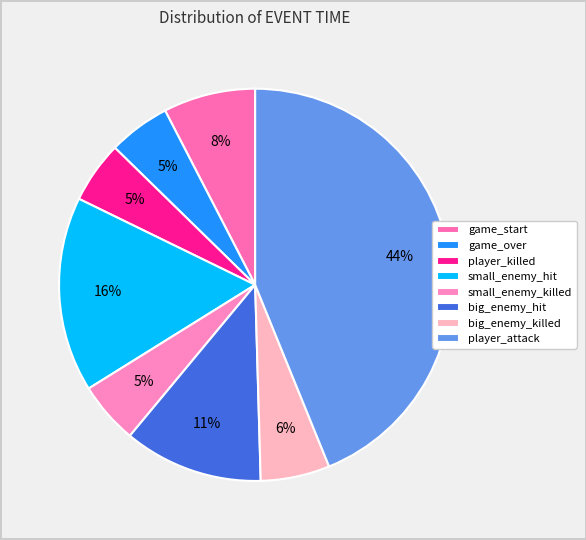

Rank the categories by value from highest to lowest.

player_attack, small_enemy_hit, big_enemy_hit, game_start, big_enemy_killed, small_enemy_killed, game_over, player_killed